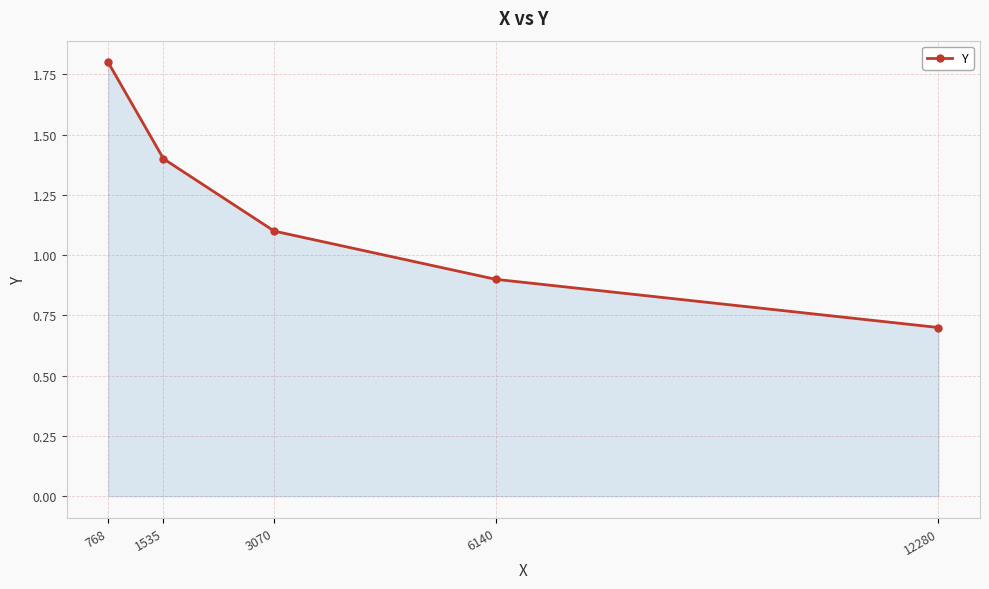

The chart shows a value of 0.5 at 768. True or false?

False